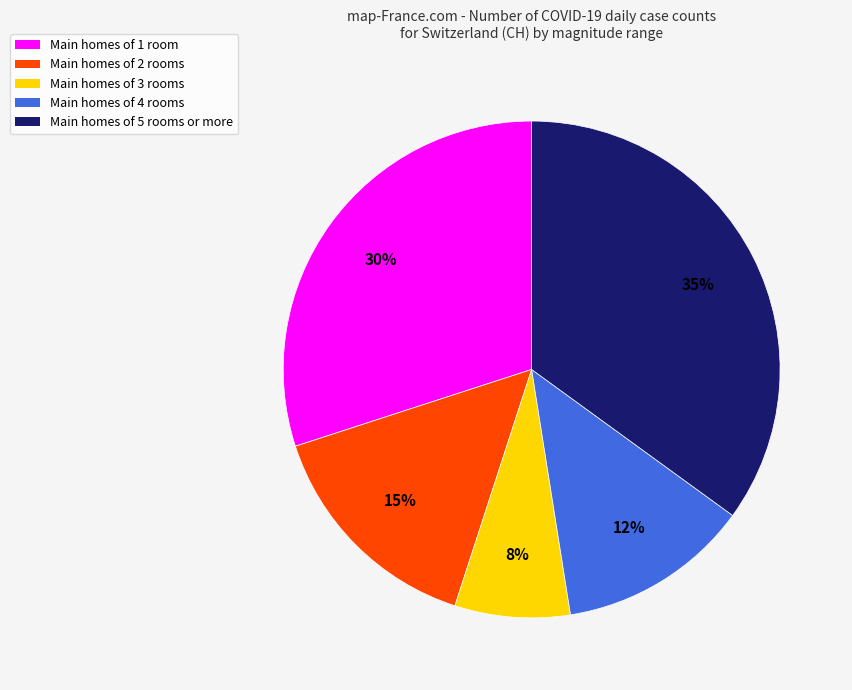

To the nearest percent, what is the average slice percentage?

20%